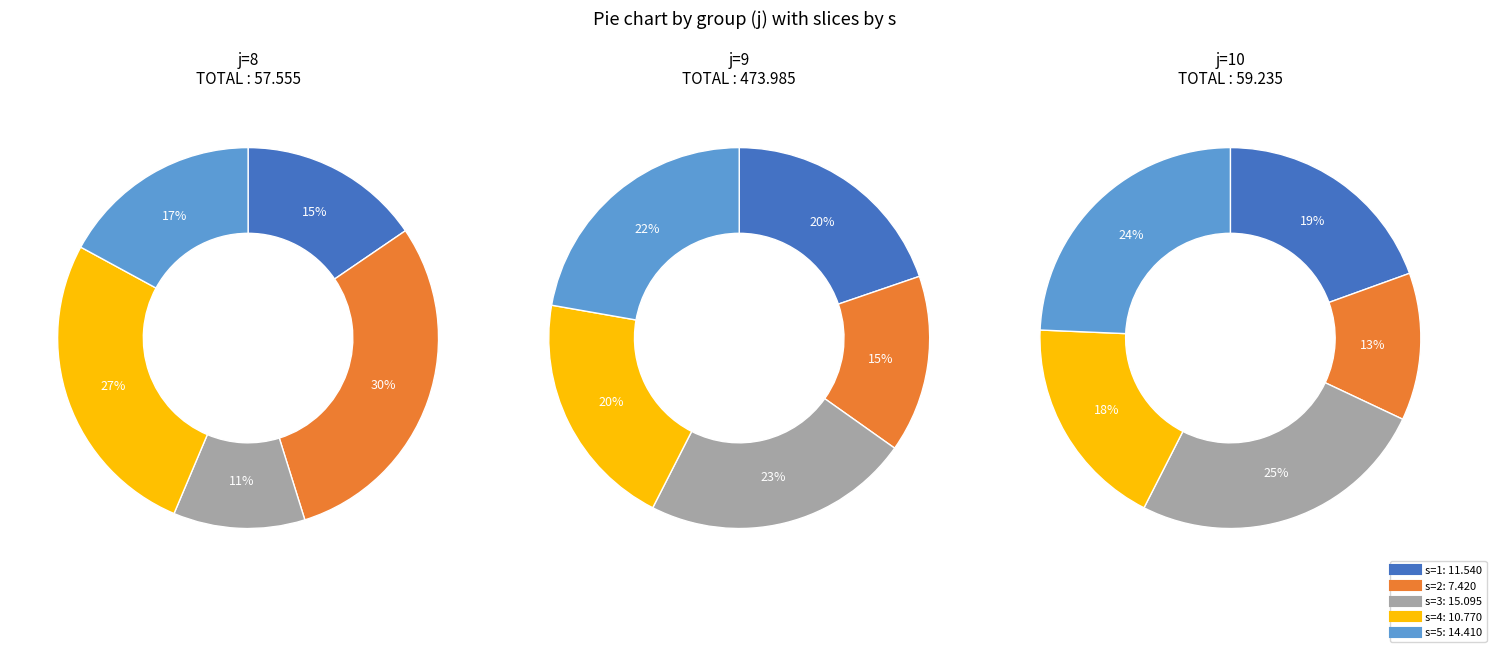

How many segments does this pie chart have?

5